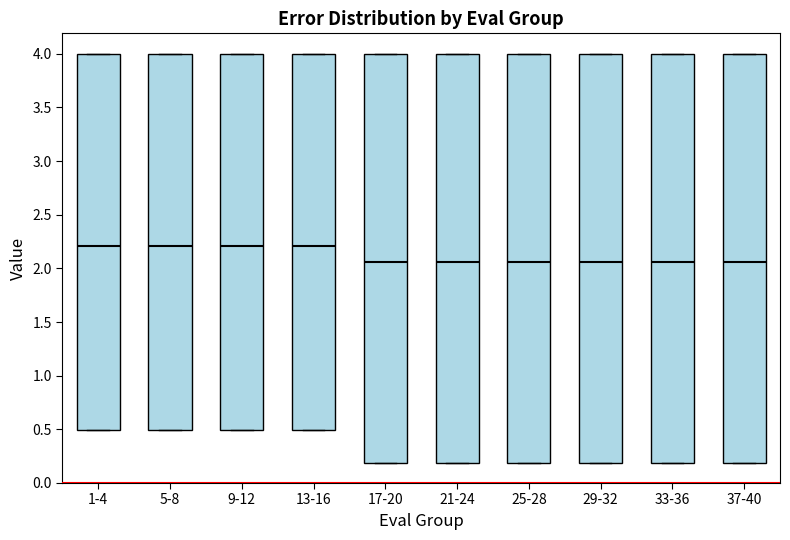

Reading left to right, read every box against the y-axis: the position of its median line, the range the box covers, and the ends of its whiskers. The values are not printed on the chart, so give them approximately, as read against the axis.

1-4: median 2.20, box 0.50 to 4.00, whiskers 0.50 to 4.00
5-8: median 2.20, box 0.50 to 4.00, whiskers 0.50 to 4.00
9-12: median 2.20, box 0.50 to 4.00, whiskers 0.50 to 4.00
13-16: median 2.20, box 0.50 to 4.00, whiskers 0.50 to 4.00
17-20: median 2.05, box 0.20 to 4.00, whiskers 0.20 to 4.00
21-24: median 2.05, box 0.20 to 4.00, whiskers 0.20 to 4.00
25-28: median 2.05, box 0.20 to 4.00, whiskers 0.20 to 4.00
29-32: median 2.05, box 0.20 to 4.00, whiskers 0.20 to 4.00
33-36: median 2.05, box 0.20 to 4.00, whiskers 0.20 to 4.00
37-40: median 2.05, box 0.20 to 4.00, whiskers 0.20 to 4.00